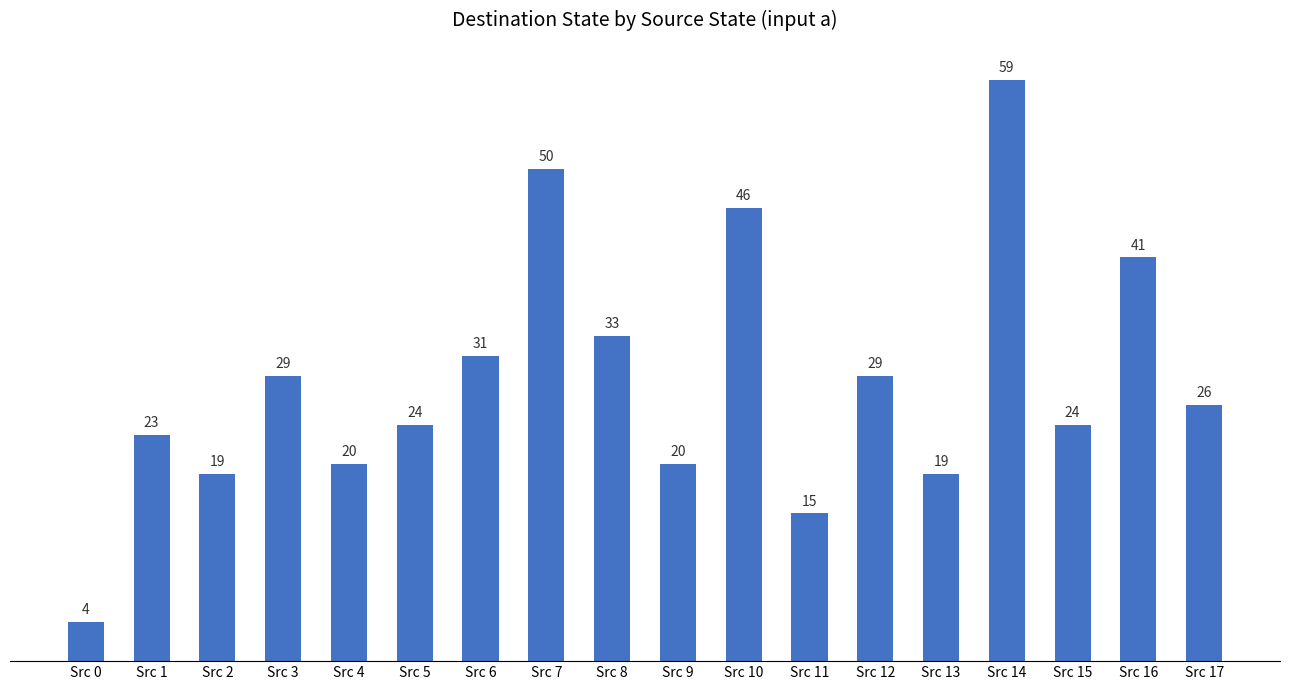

The value at Src 4 is 30. True or false?

False